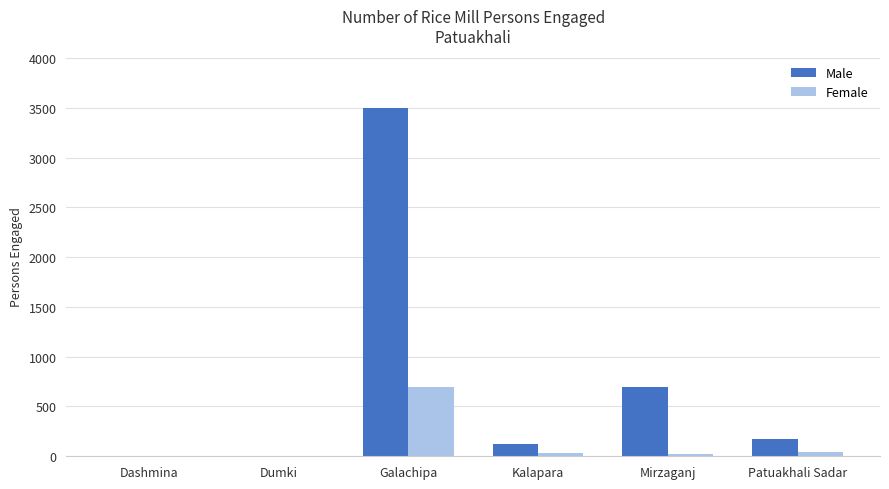

Is it true that Male equals 1507 at Dumki?

False